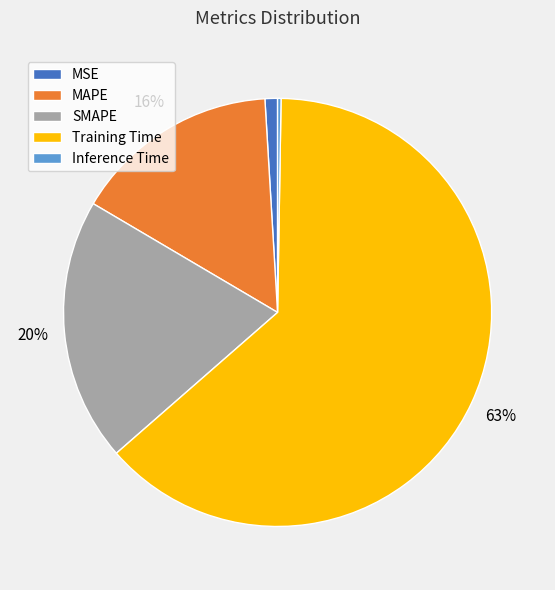

To the nearest percent, what is the difference between the largest and smallest slice percentages?

63%